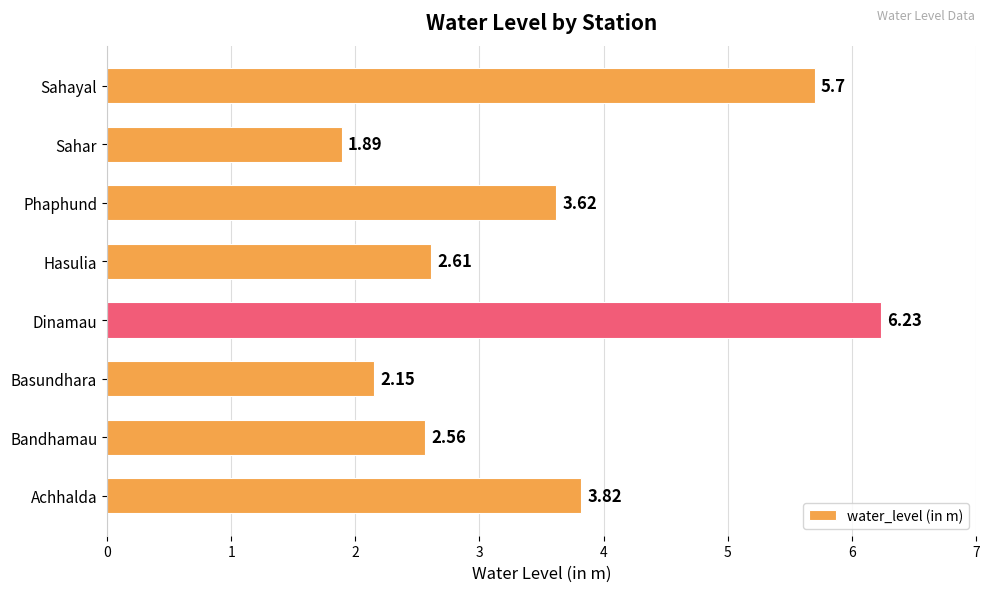

What is the change in value from Achhalda to Dinamau?

+2.4